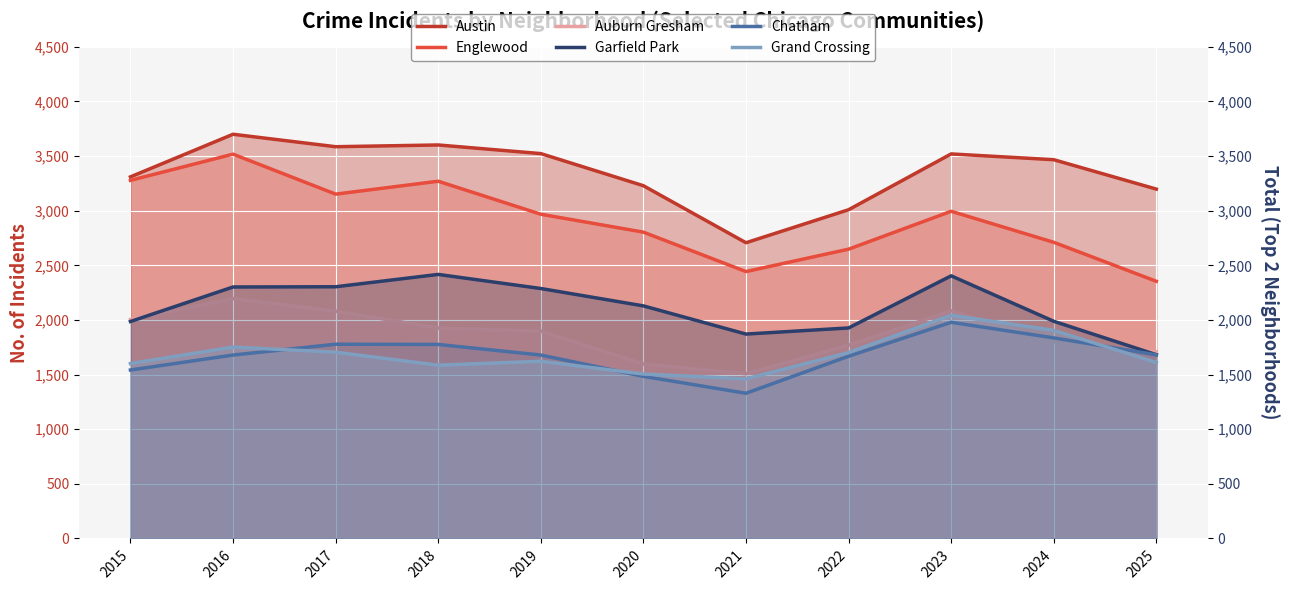

Where is the first local maximum for Austin?

2016